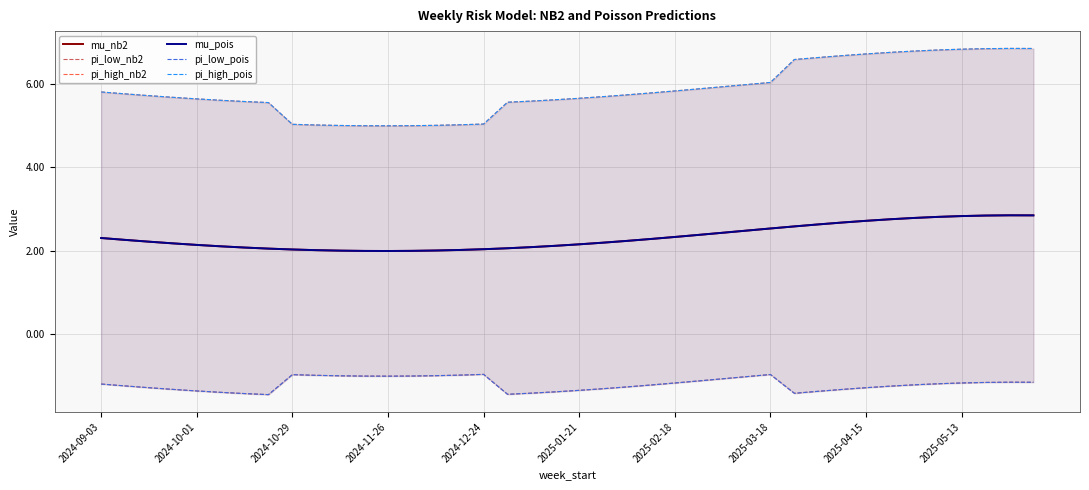

Count the number of categories in the chart.

40